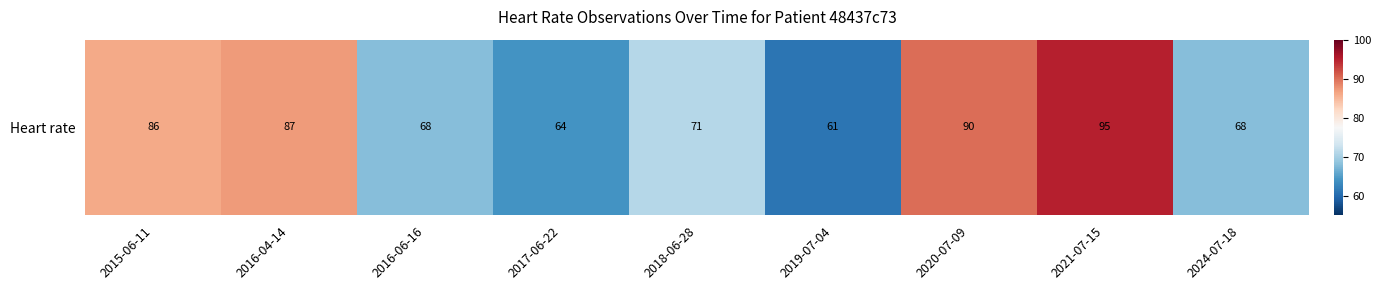

Which label corresponds to the largest value in the chart?

2021-07-15